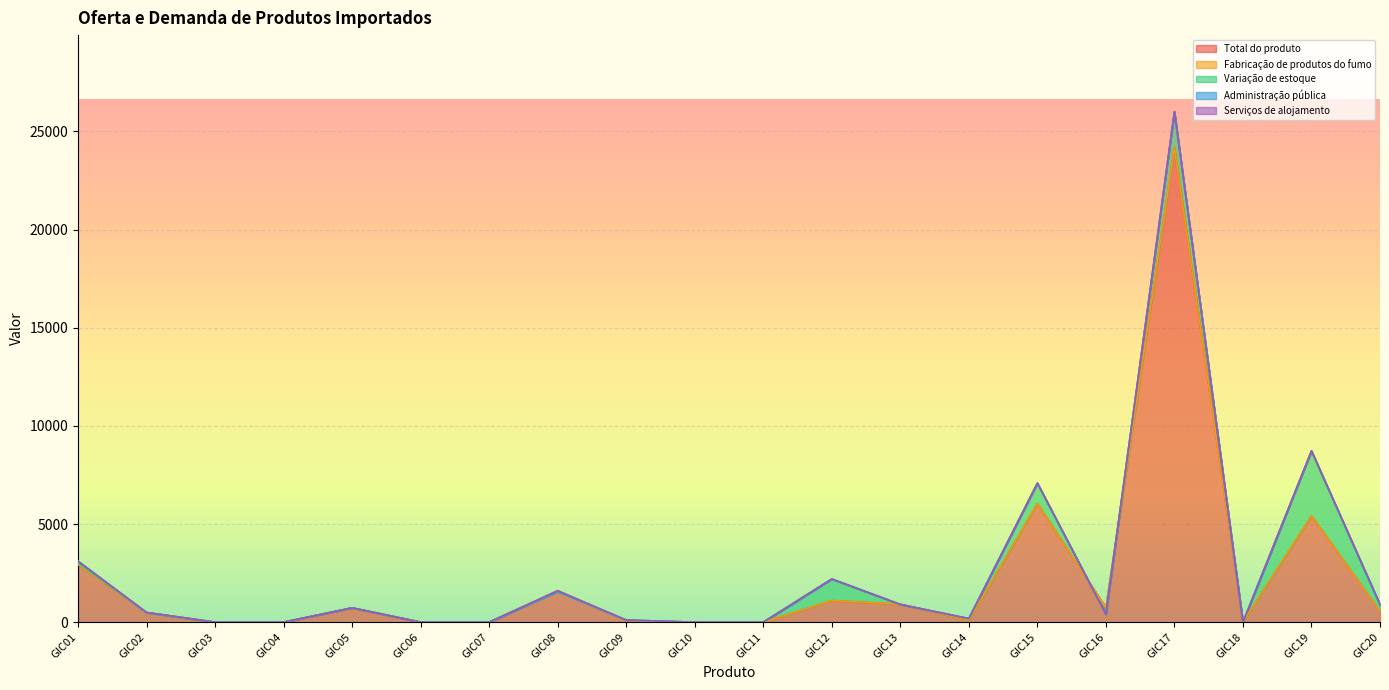

What is the spread (max minus min) of values at GIC02?

496.2